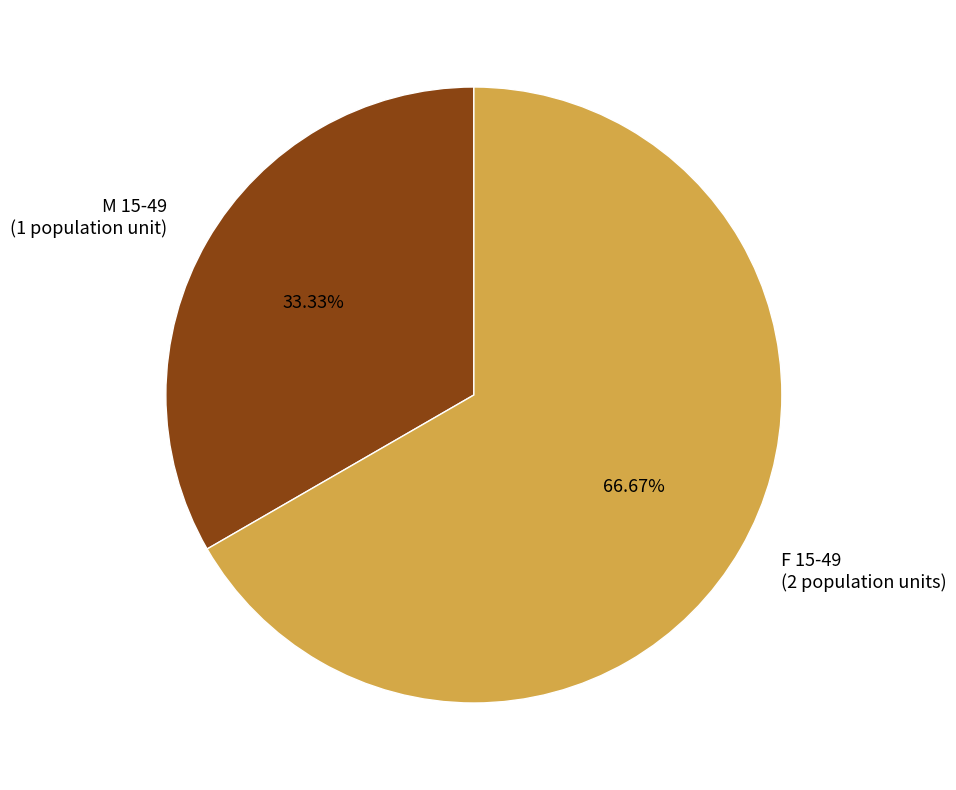

Approximately how many times larger is the value at F 15-49 compared to M 15-49?

2.0